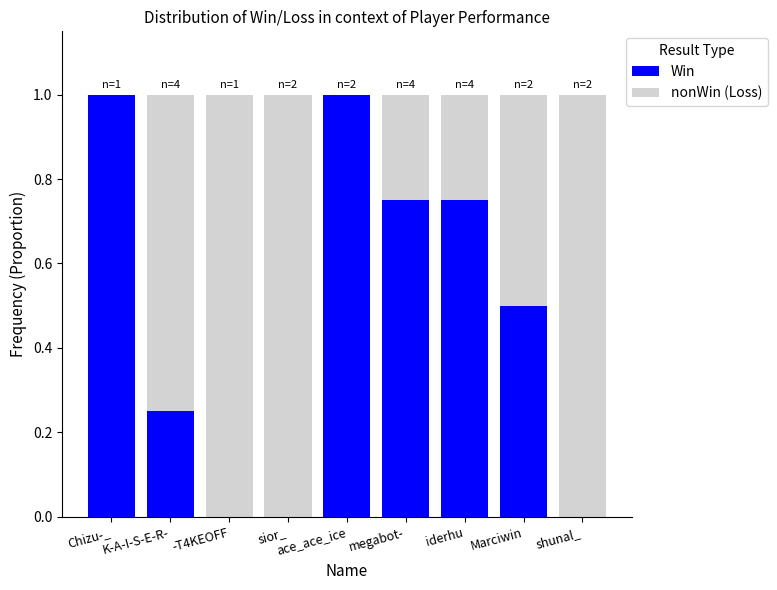

What is the total value across all series at -T4KEOFF?

1.0